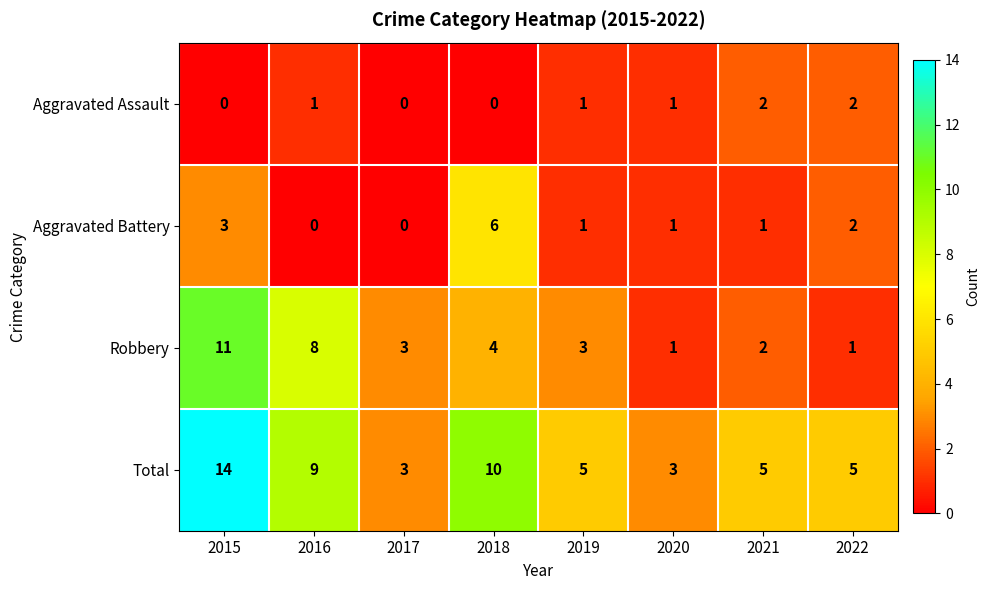

What is the sum of all Aggravated Assault values?

7